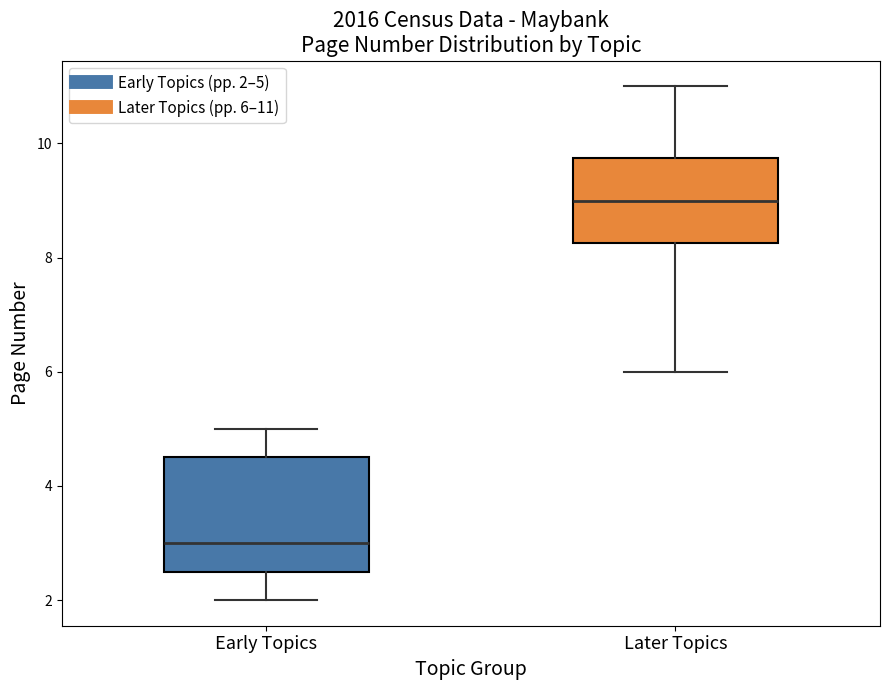

Reading left to right, transcribe this box plot: for each box, give where its median line is, the range the box spans, and where its two whiskers end, as read against the y-axis. The values are not printed on the chart, so give them approximately, as read against the axis.

Early Topics: median 3.0, box 2.6 to 4.6, whiskers 2.0 to 5.0
Later Topics: median 9.0, box 8.2 to 9.8, whiskers 6.0 to 11.0